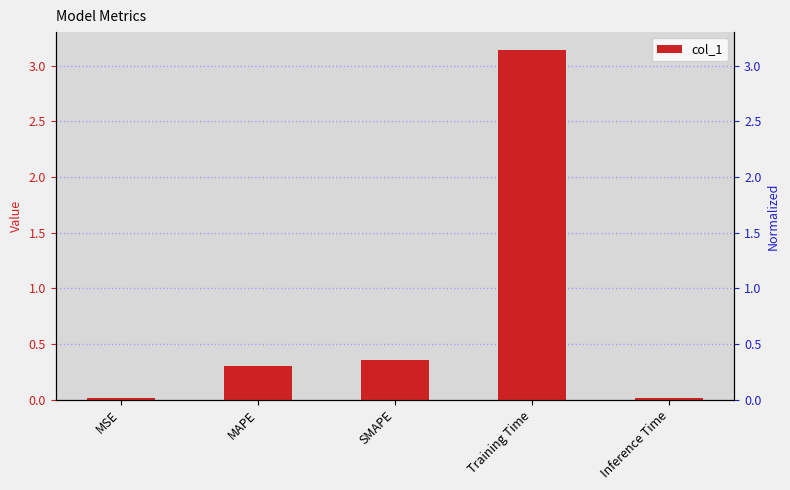

Reading right to left, what are all the values shown in this chart?

0.0	3.1	0.4	0.3	0.0